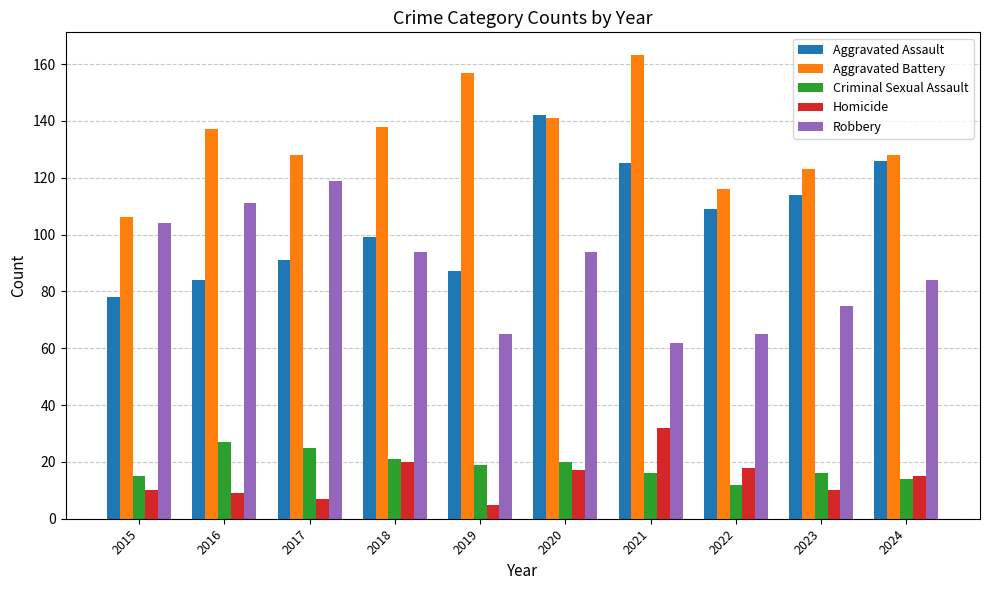

Where does the Robbery series first go above 94?

2015